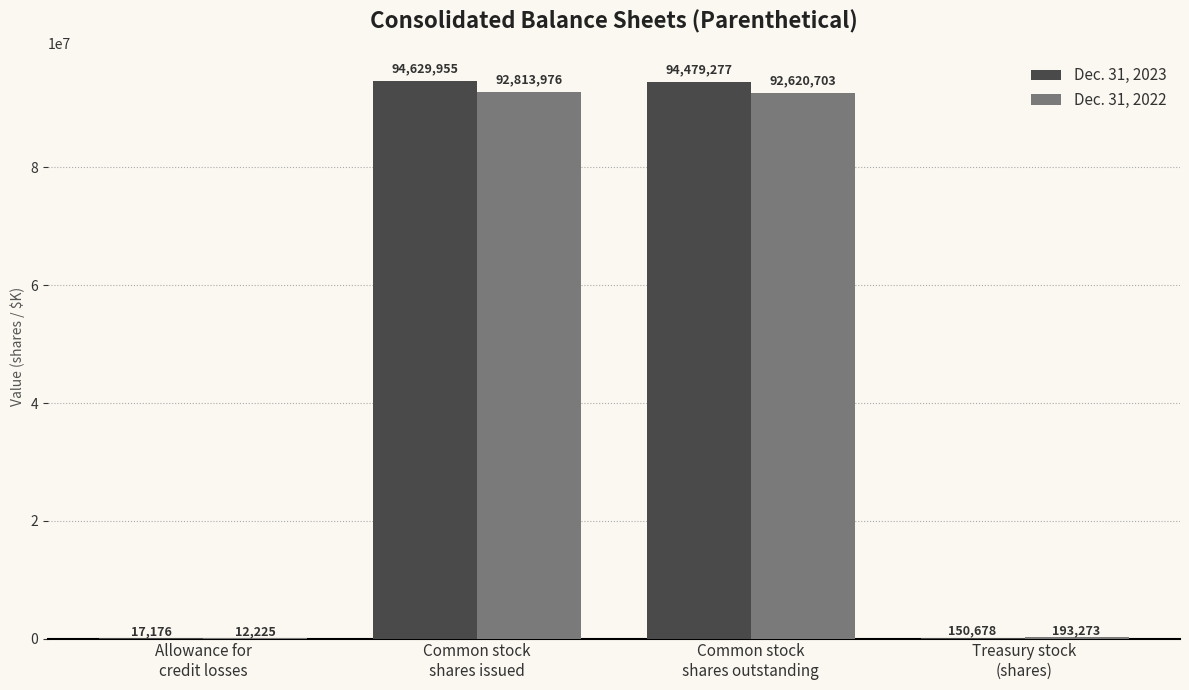

What is the sum of all Dec. 31, 2023 values?

189277086